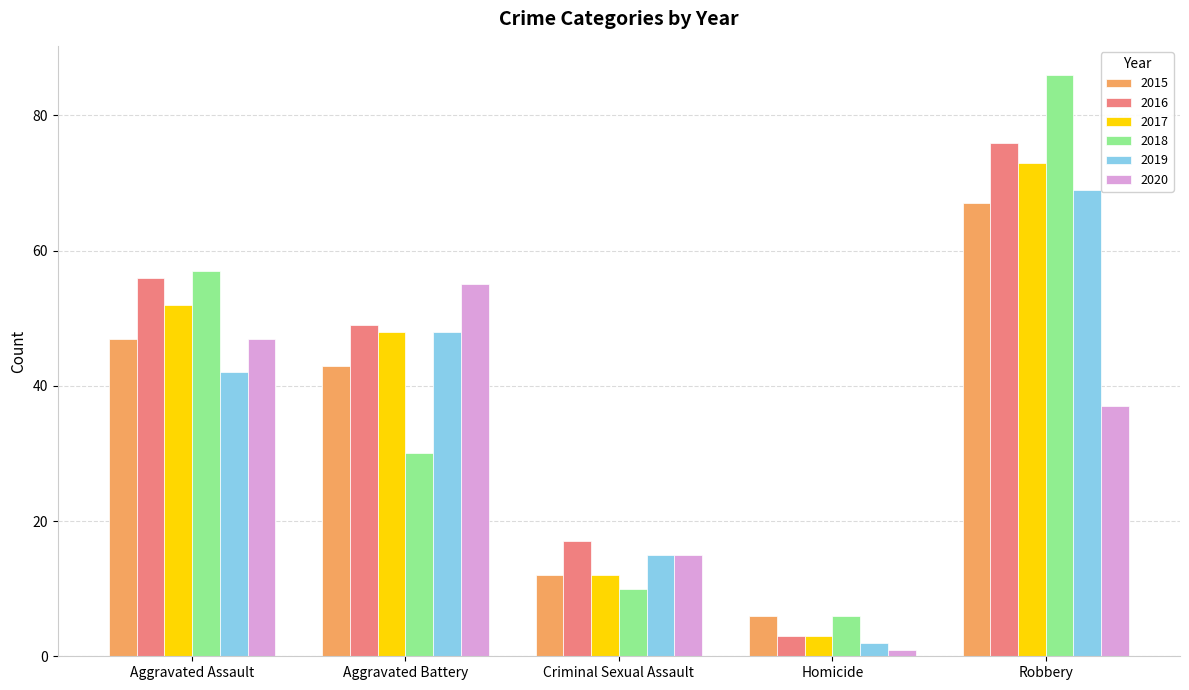

Reading right to left, transcribe all the data shown in this chart.

2015: Robbery=67	Homicide=6	Criminal Sexual Assault=12	Aggravated Battery=43	Aggravated Assault=47
2016: Robbery=76	Homicide=3	Criminal Sexual Assault=17	Aggravated Battery=49	Aggravated Assault=56
2017: Robbery=73	Homicide=3	Criminal Sexual Assault=12	Aggravated Battery=48	Aggravated Assault=52
2018: Robbery=86	Homicide=6	Criminal Sexual Assault=10	Aggravated Battery=30	Aggravated Assault=57
2019: Robbery=69	Homicide=2	Criminal Sexual Assault=15	Aggravated Battery=48	Aggravated Assault=42
2020: Robbery=37	Homicide=1	Criminal Sexual Assault=15	Aggravated Battery=55	Aggravated Assault=47